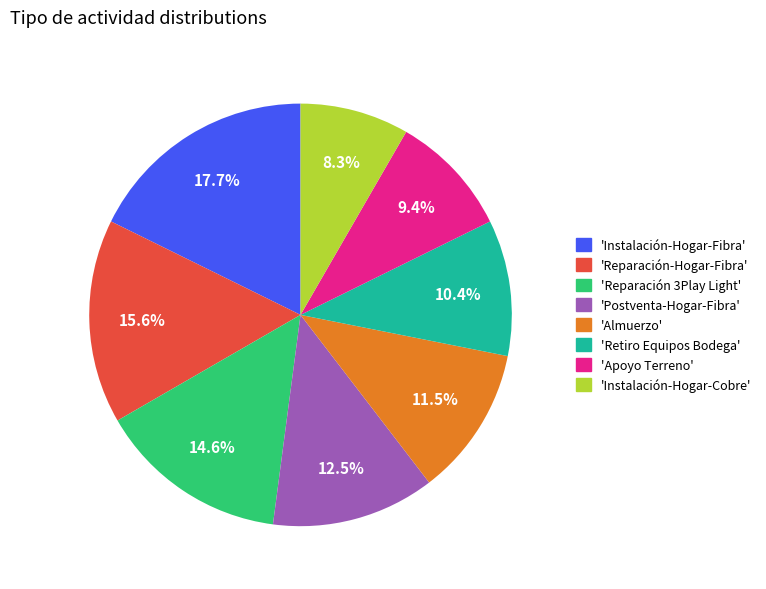

Is there any slice that represents more than half of the pie?

No